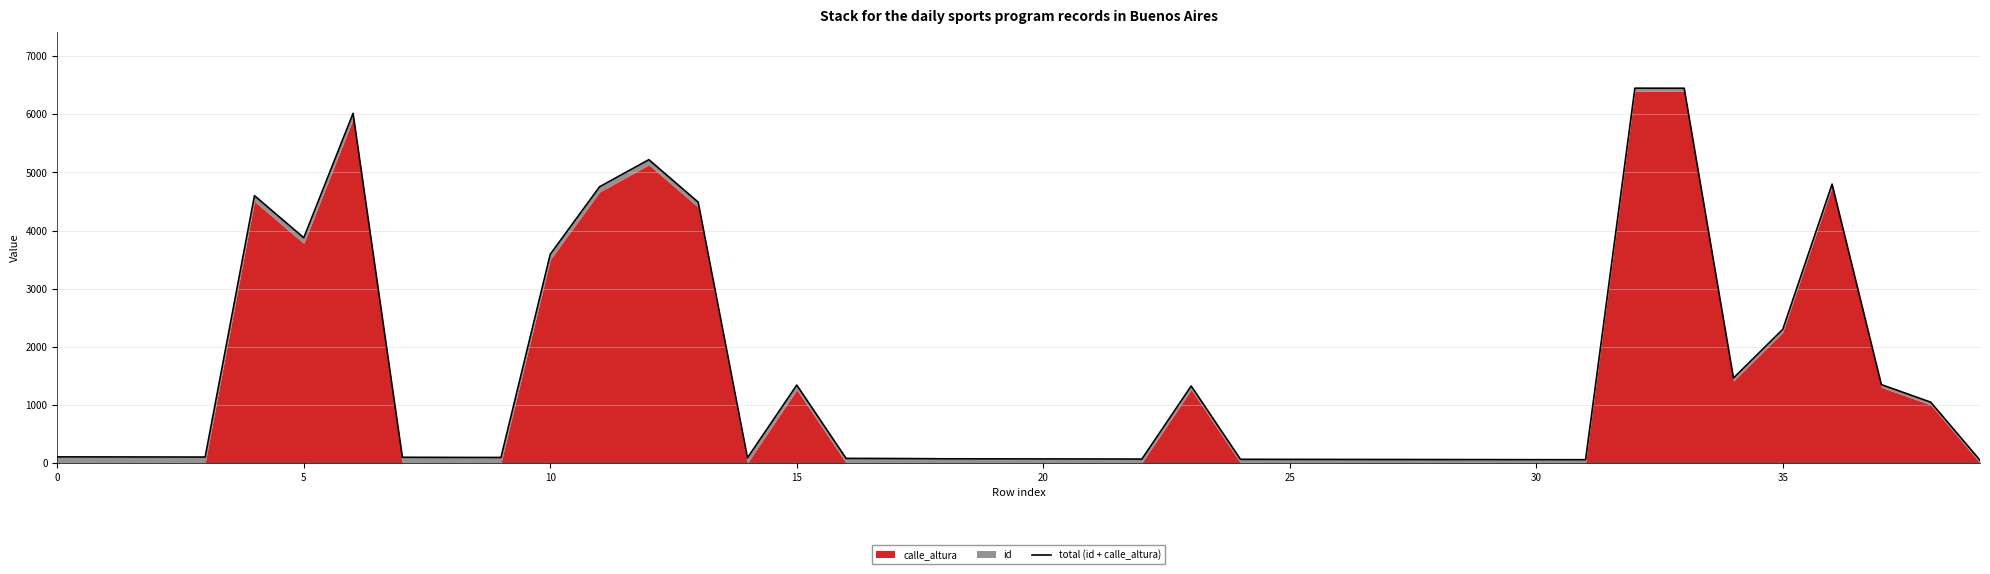

Between 30 and 5, which is larger?

5